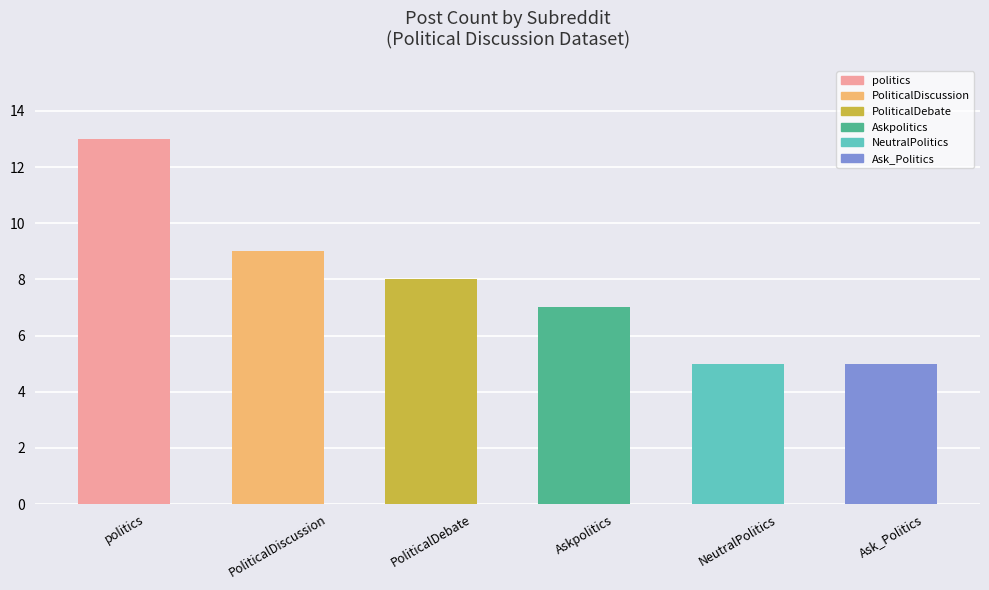

What is the difference between the maximum and minimum values?

8